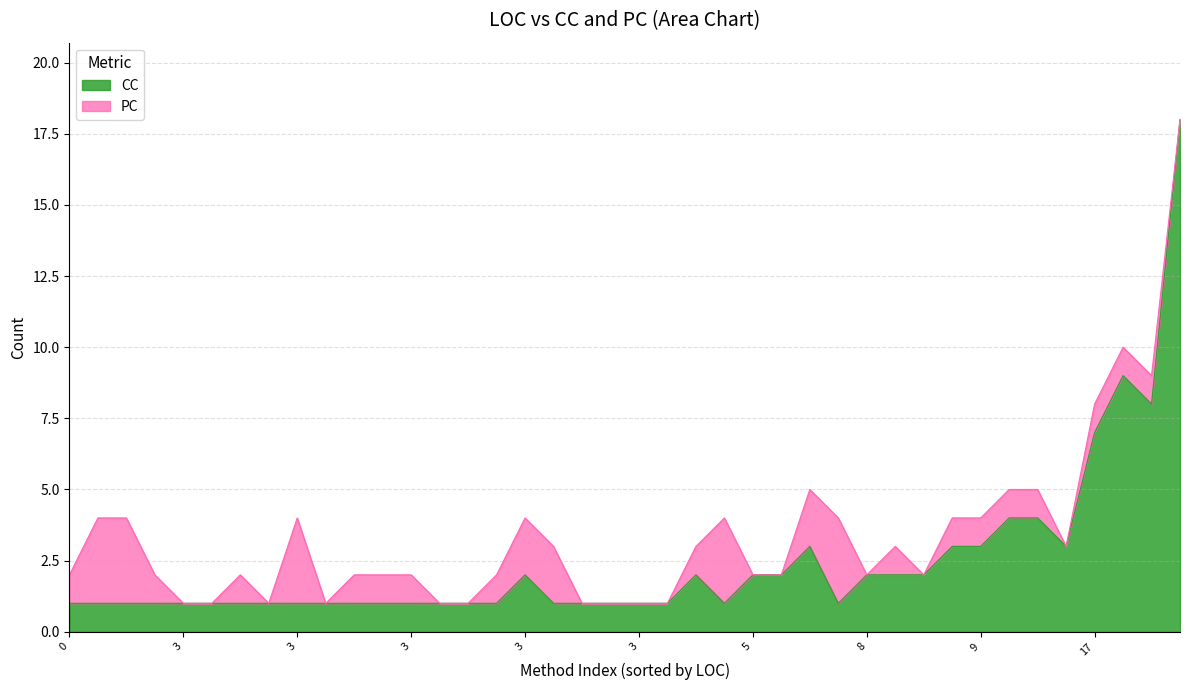

Is the value of PC at 8 greater than the value of CC at 69?

No